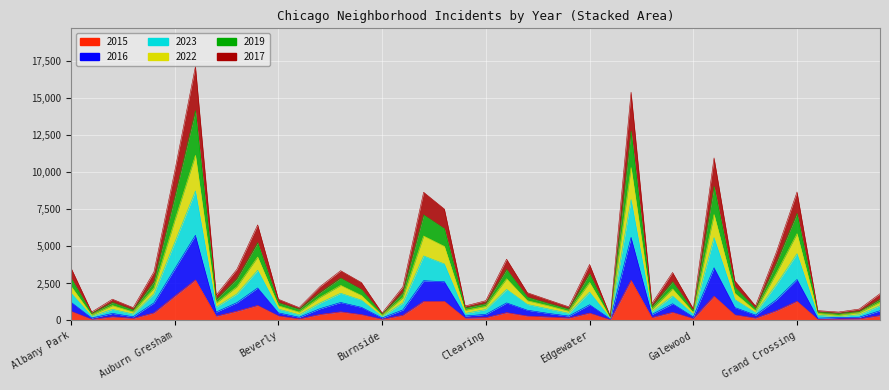

What is the label of the 18th point from the left?

Chatham